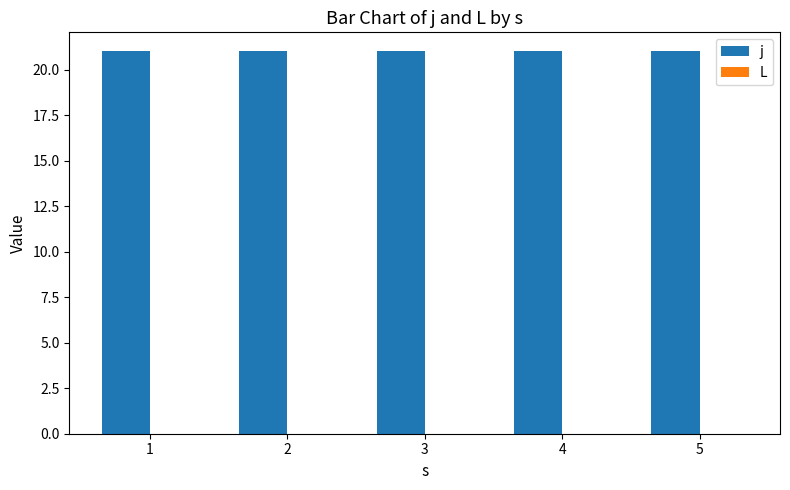

At how many categories does at least one series exceed 20?

5